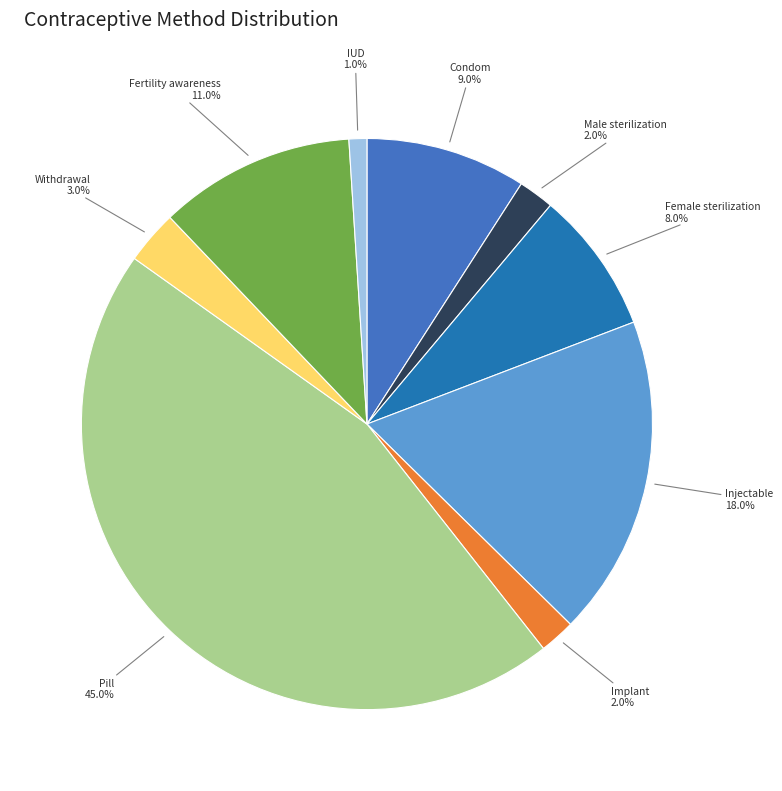

Which category has the smallest portion of the pie?

IUD